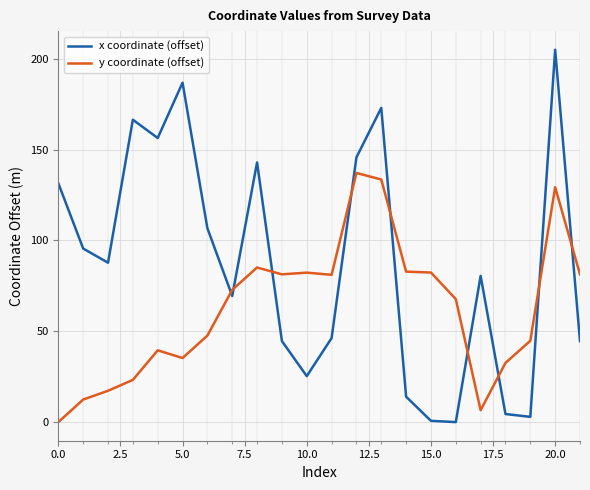

What is the difference between the maximum and minimum values in the x coordinate (offset) series?

205.0